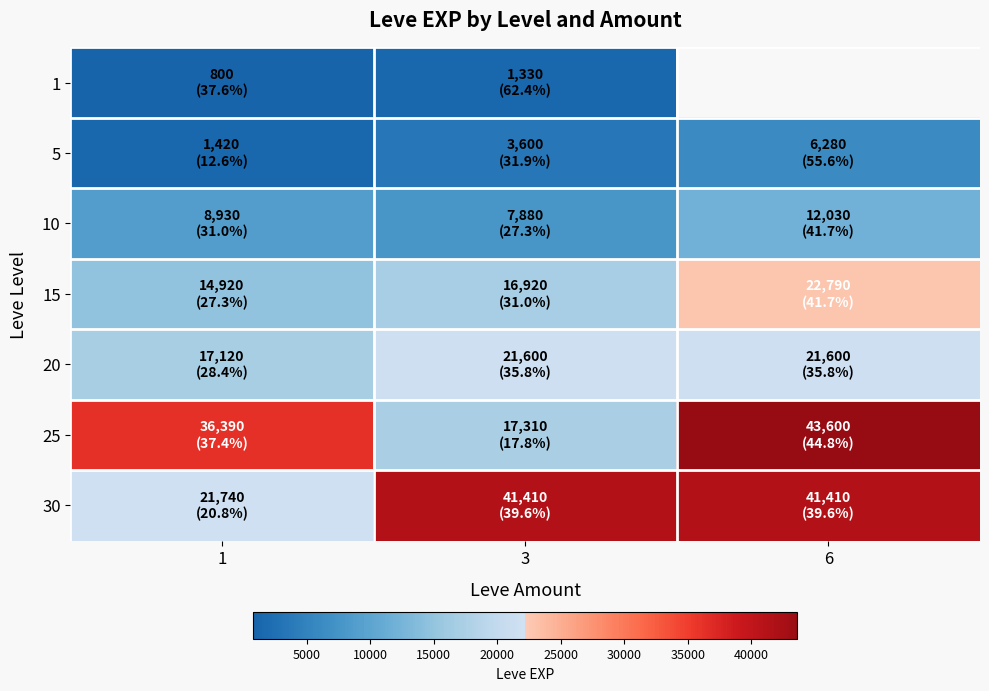

Which series has the widest spread of values?

25